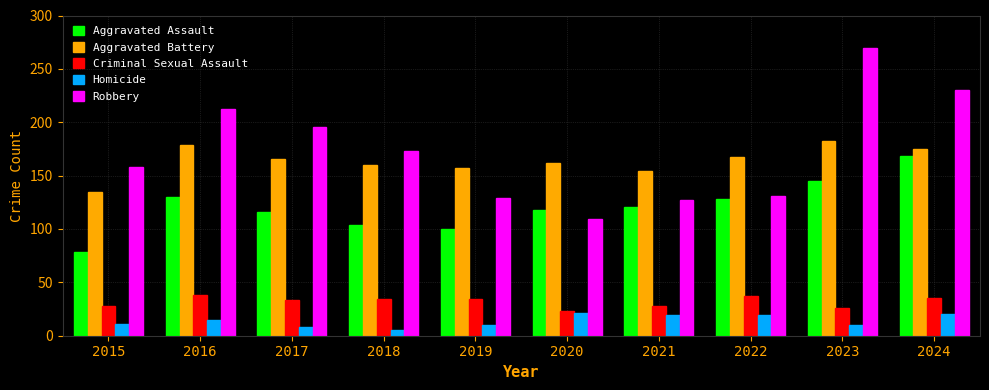

The Aggravated Battery series shows 72 at 2021. True or false?

False